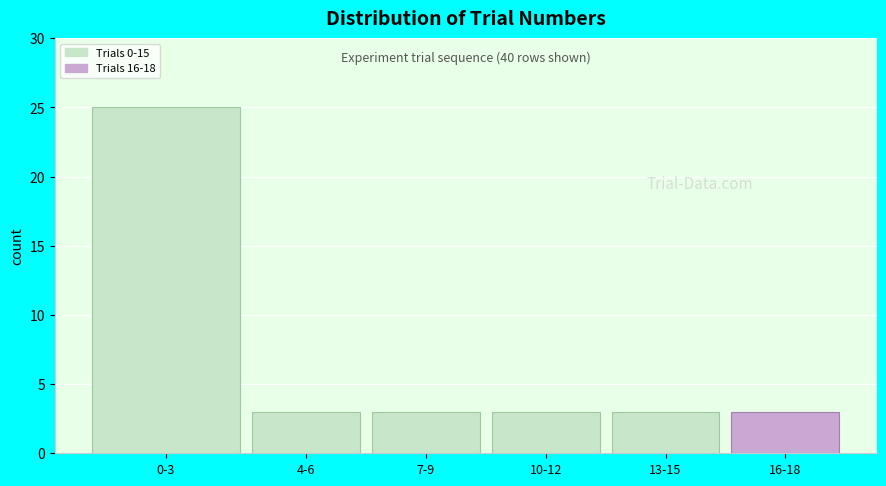

Reading left to right, list all the values displayed in this chart.

25	3	3	3	3	3